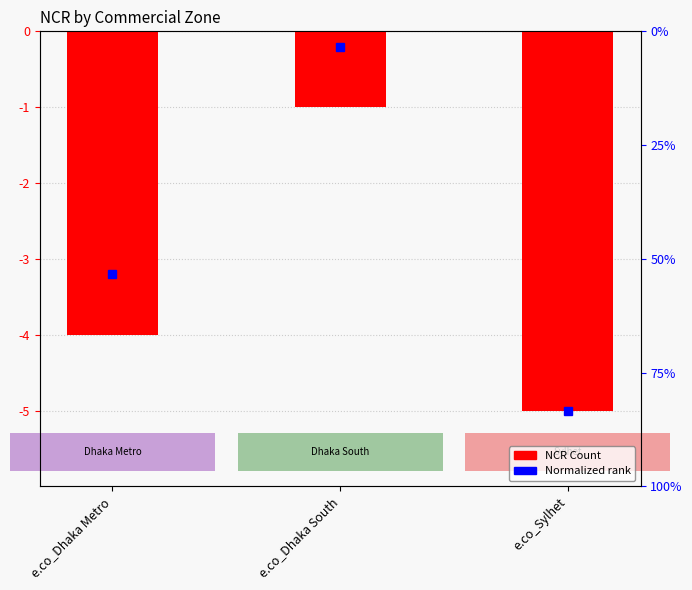

What is the average value?

-3